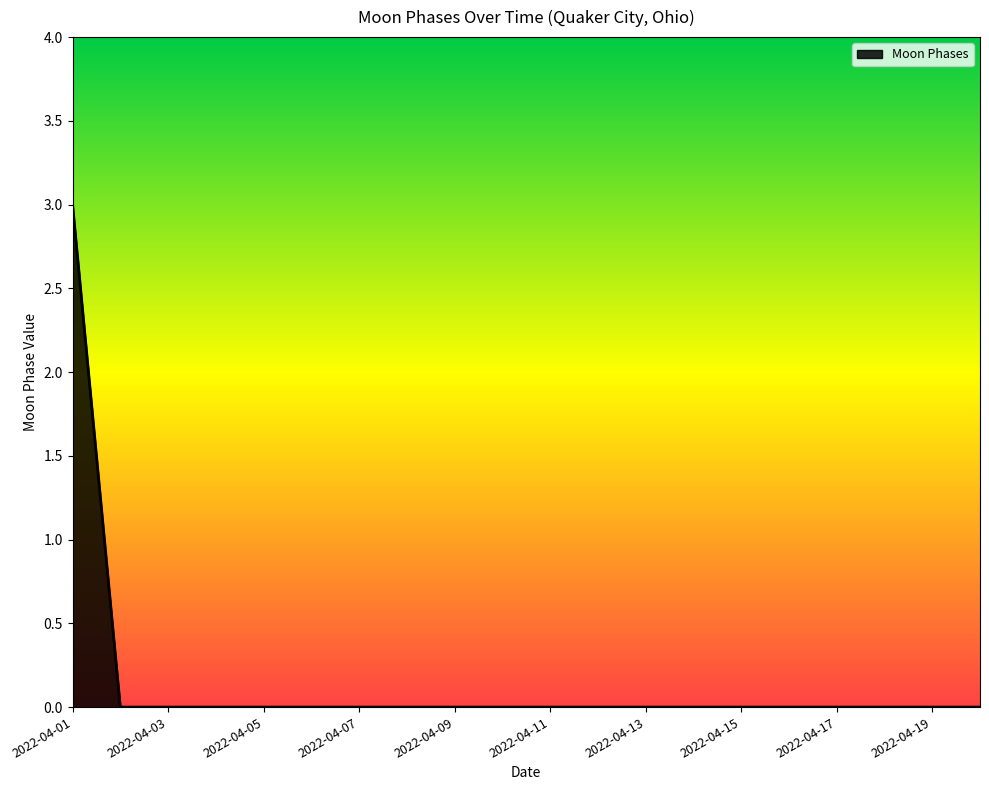

Reading right to left, what are all the values shown in this chart?

0	0	0	0	0	0	0	0	0	0	0	0	0	0	0	0	0	0	0	3